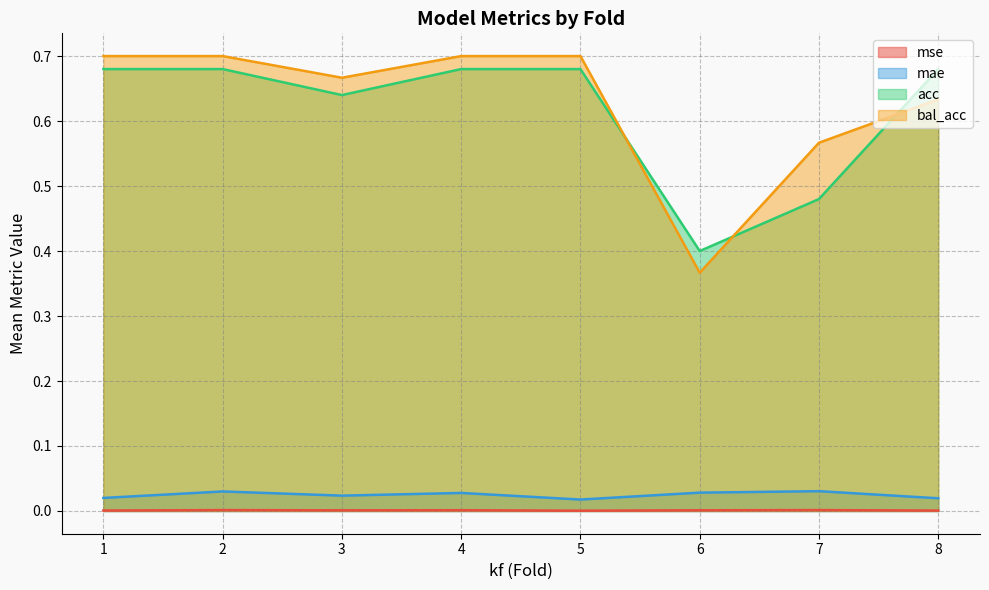

True or false: acc has a value of 0.4 at 6.

True